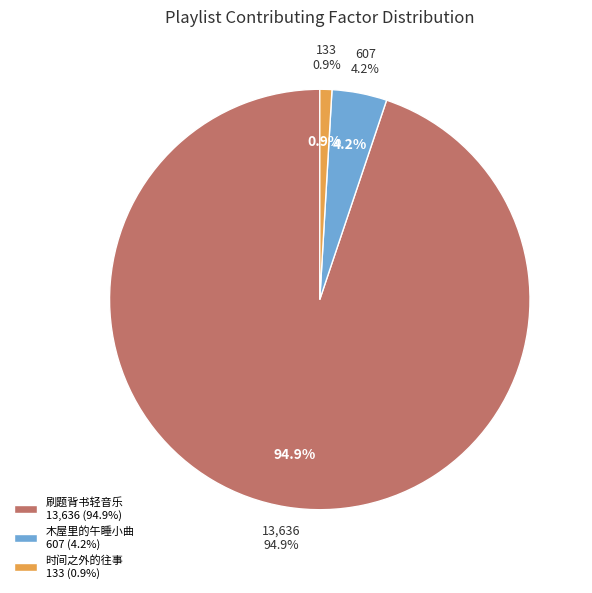

The 时间之外的往事-静心向「睡前/学习」 slice represents 11% of the pie. True or false?

False